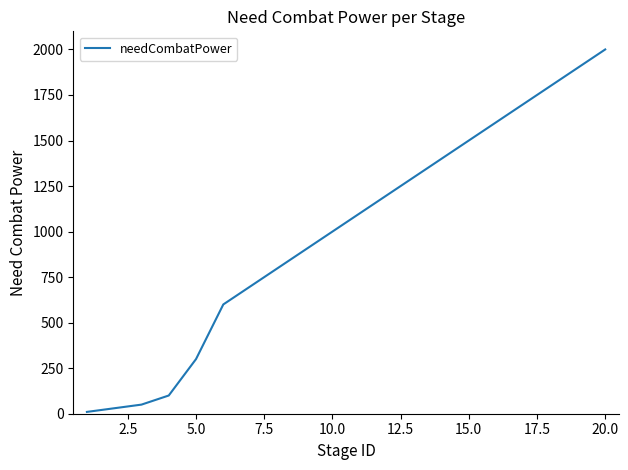

Does the chart display data point markers on the line(s)?

No